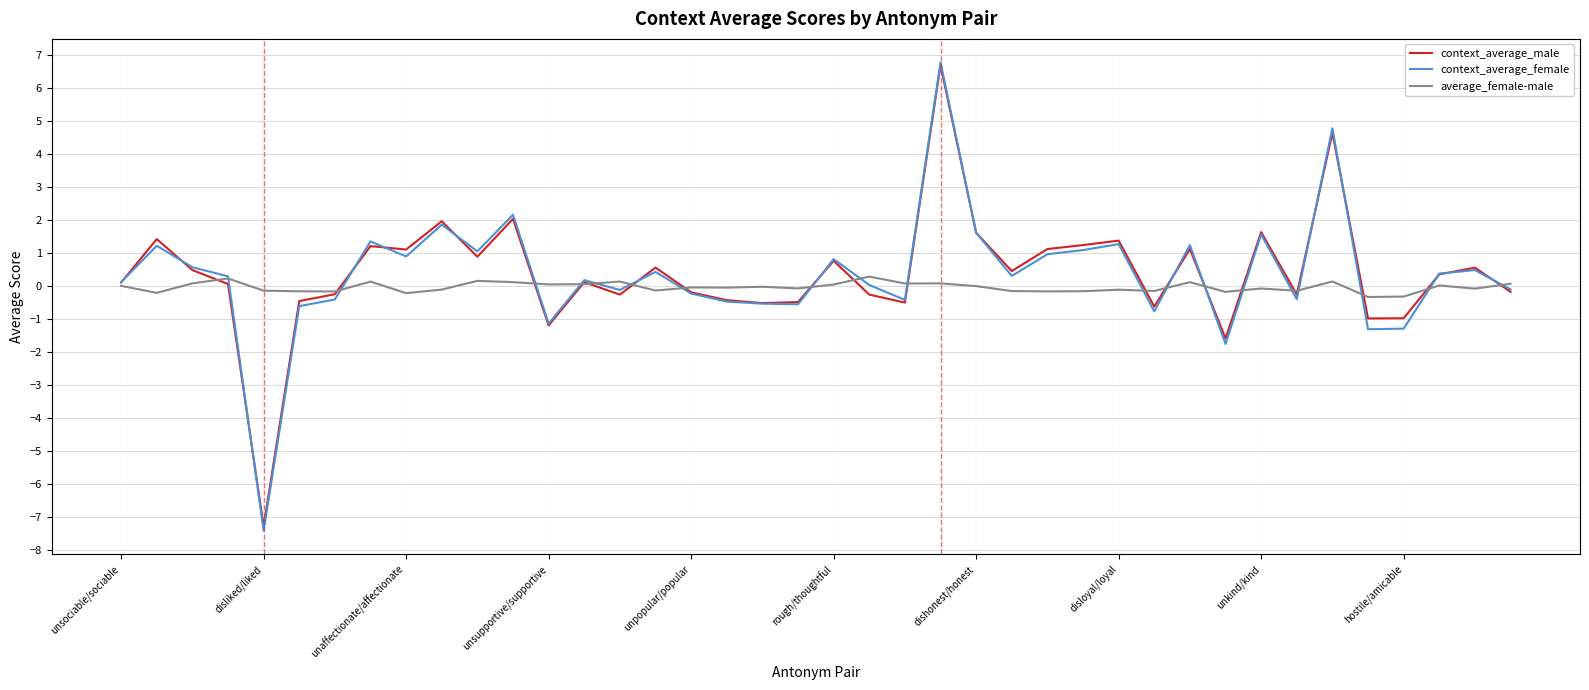

Which series has the widest spread of values?

context_average_female